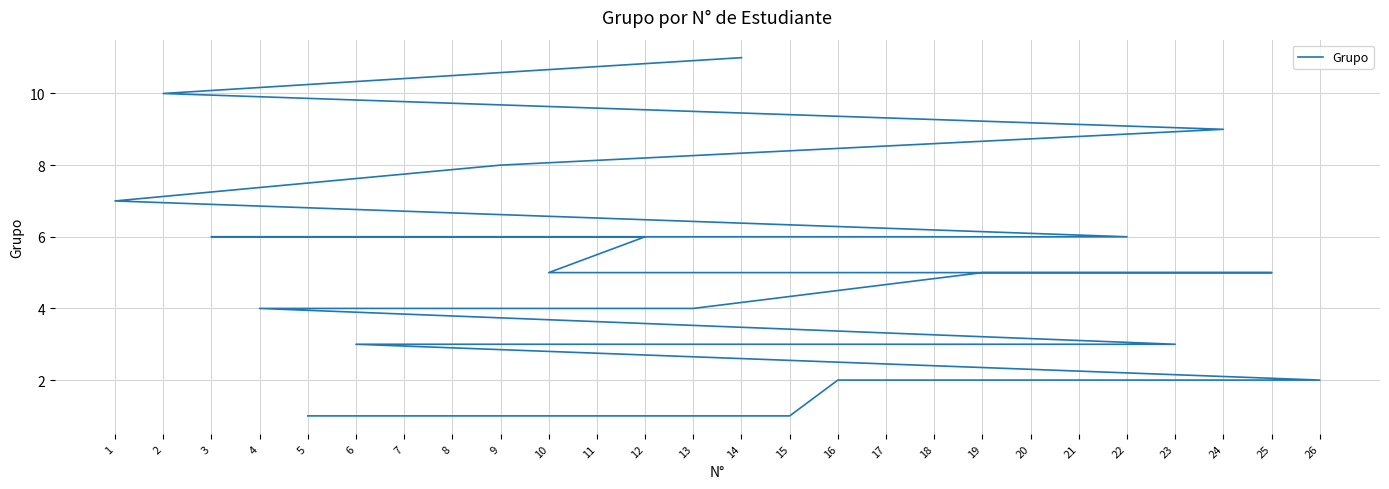

What is the difference between the maximum and second lowest values?

10